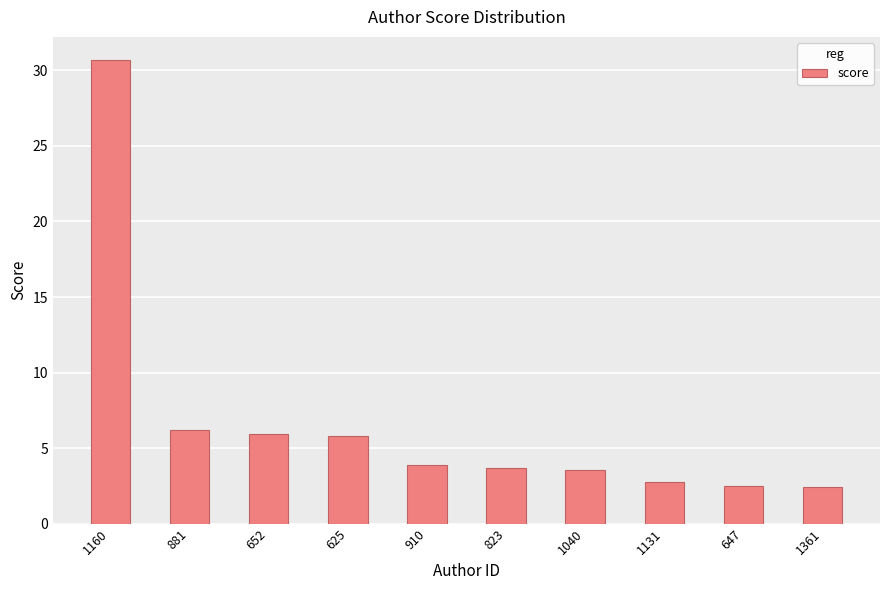

Is it true that the value at 1040 is 2.4?

False